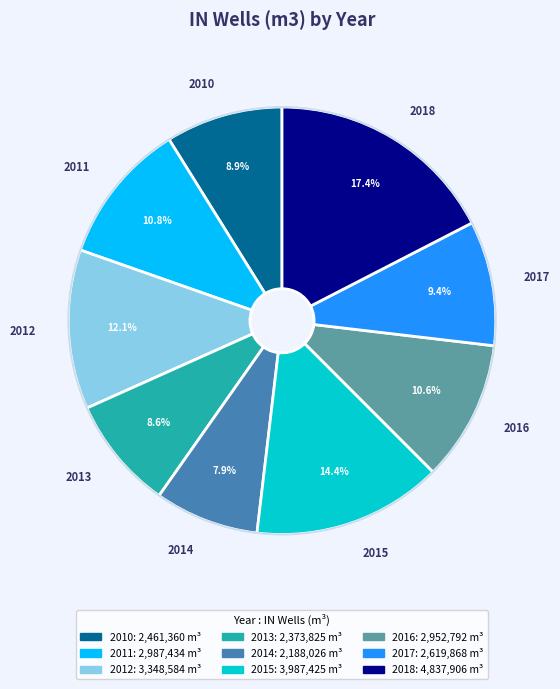

What is the ratio of the value at 2017 to the value at 2013?

1.1